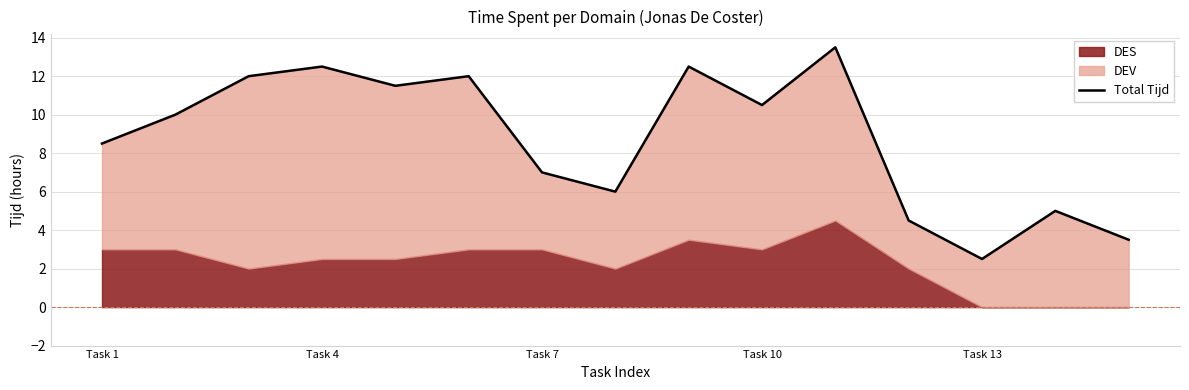

What is the sum of the values at 7 and 6?

13.0